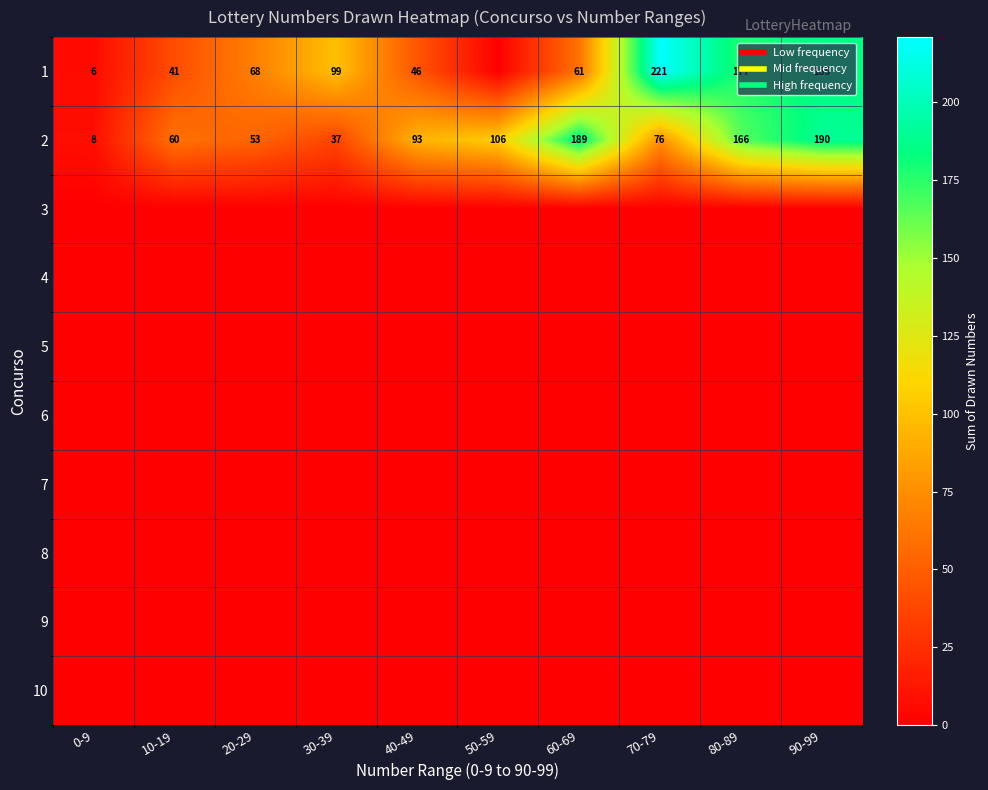

Which category has the lowest value across all series?

50-59